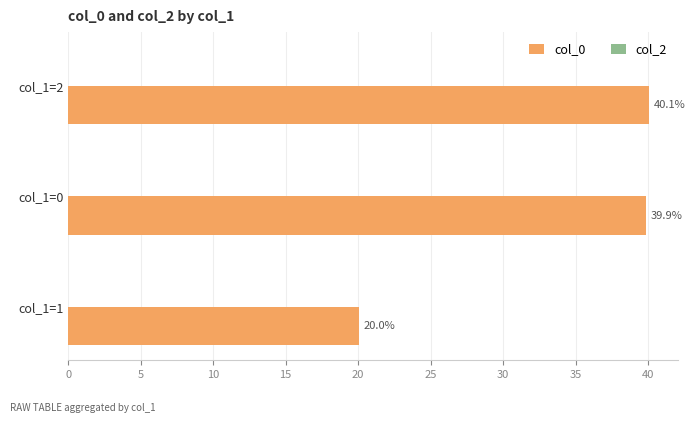

Rank the categories by value from highest to lowest.

col_1=2, col_1=0, col_1=1